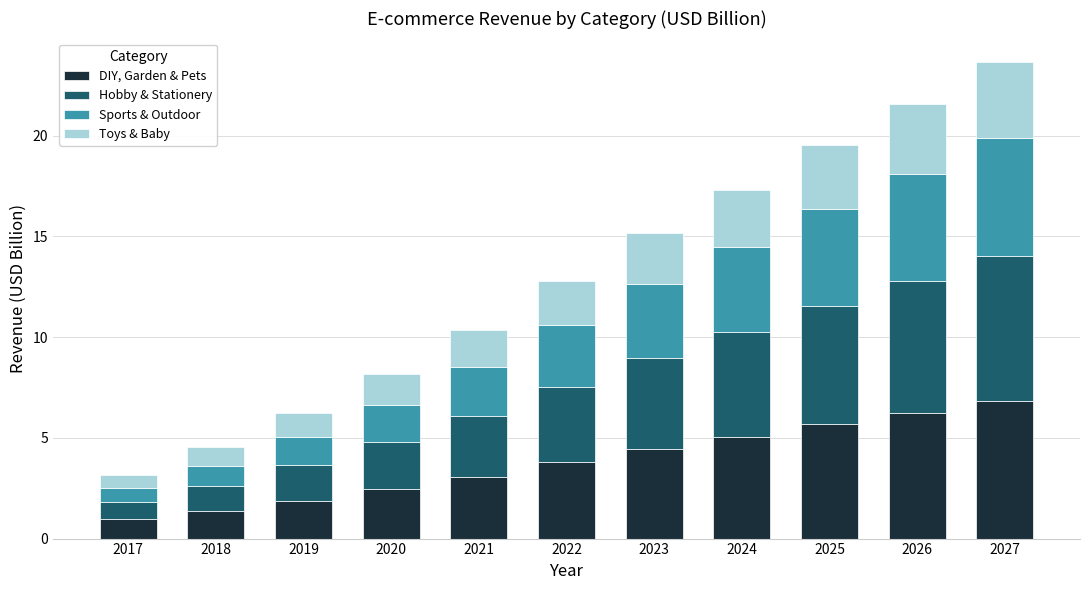

At which category is the sum across all series the highest?

2027